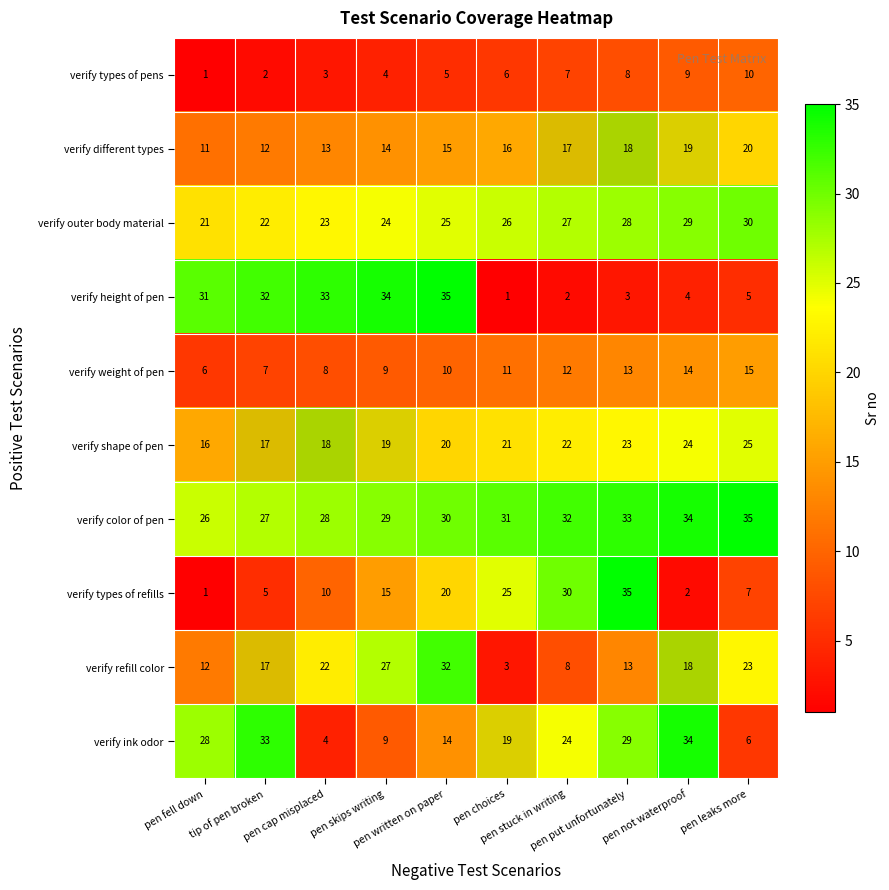

What is the difference between the verify height of pen values at pen leaks more and pen written on paper?

30